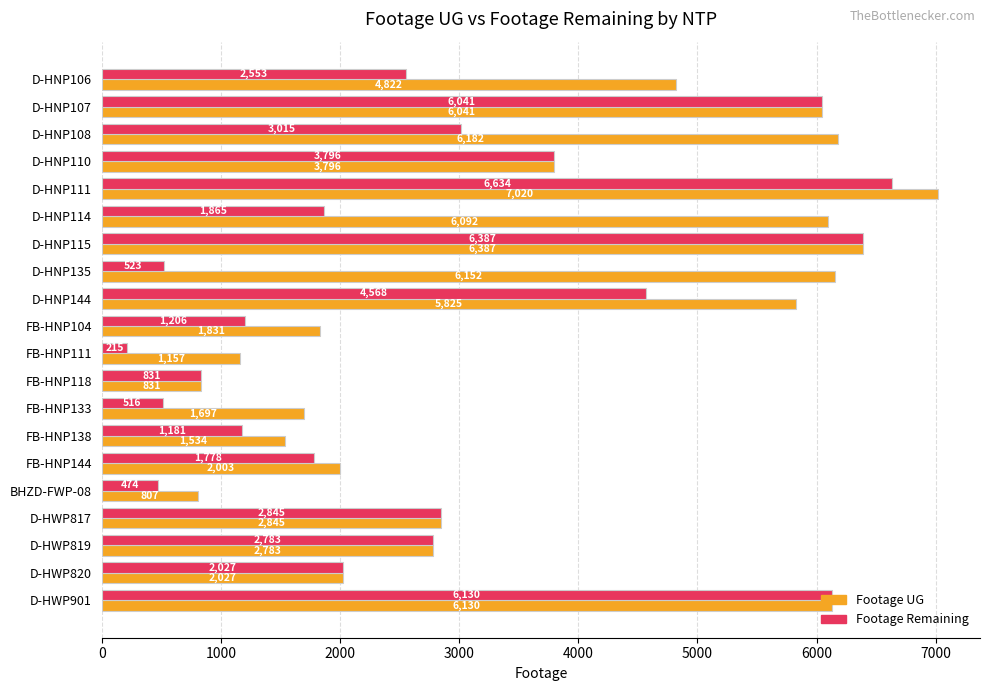

Rank the series by their average value, from lowest to highest.

Footage Remaining, Footage UG